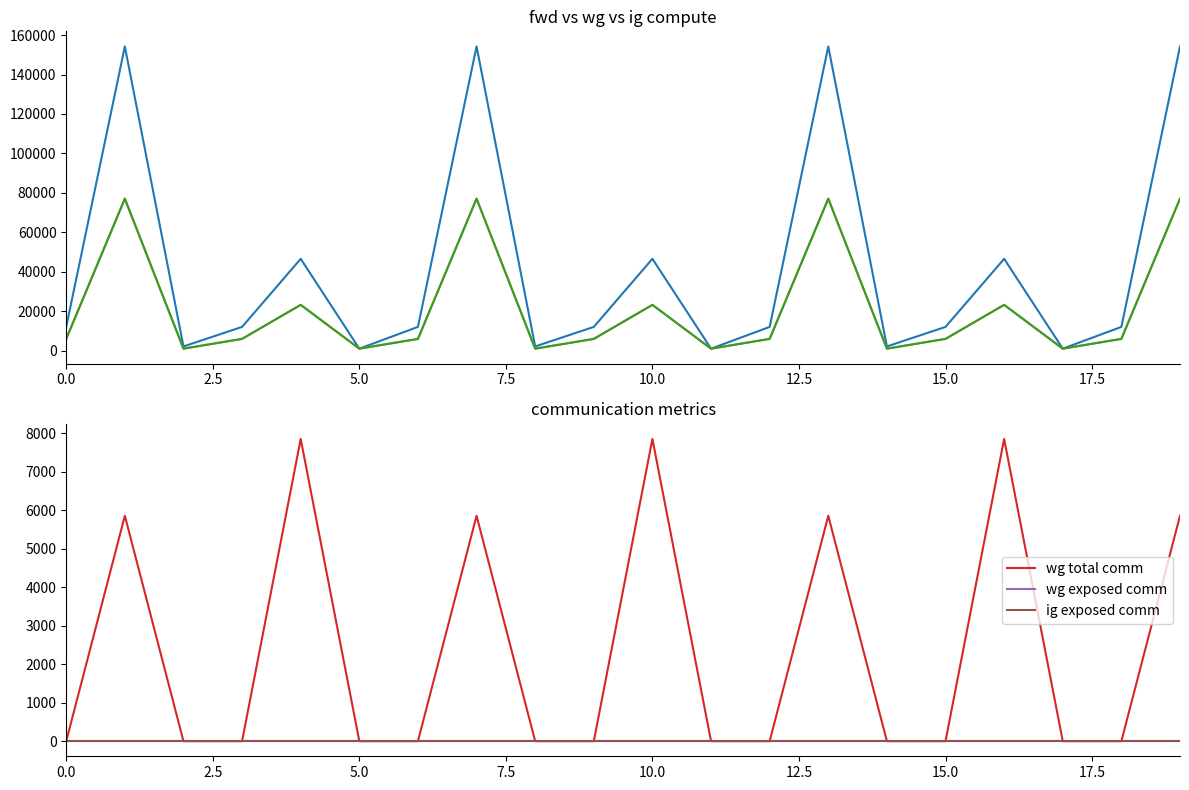

What is the greatest value displayed?

154214.0